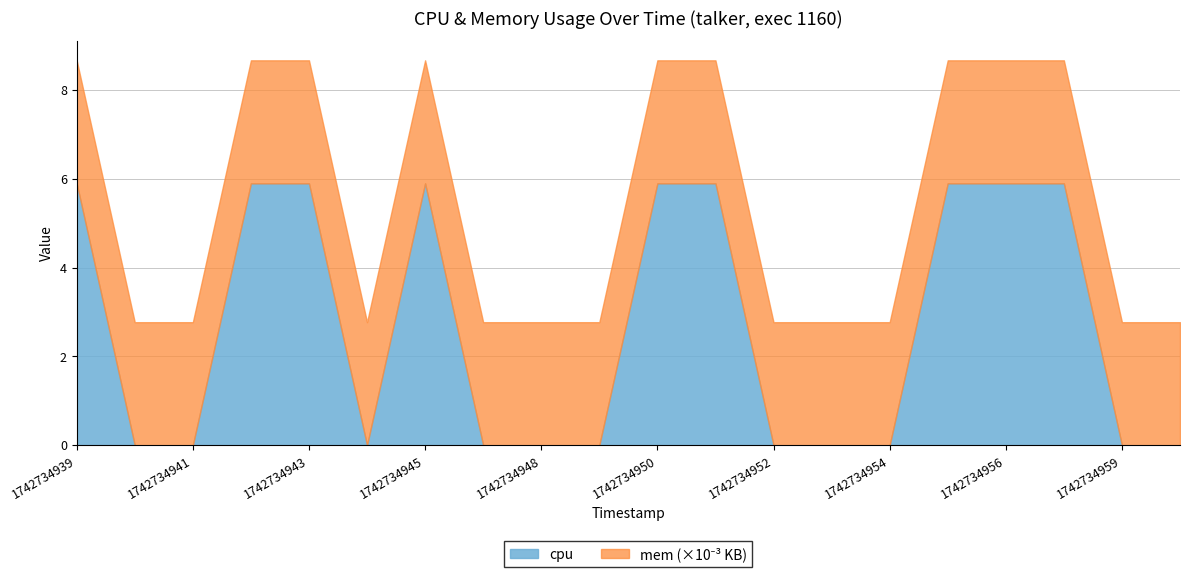

Reading left to right, what are all the values shown in this chart?

cpu: 1742734939=5.9	1742734940=0.0	1742734941=0.0	1742734942=5.9	1742734943=5.9	1742734944=0.0	1742734945=5.9	1742734946=0.0	1742734948=0.0	1742734949=0.0	1742734950=5.9	1742734951=5.9	1742734952=0.0	1742734953=0.0	1742734954=0.0	1742734955=5.9	1742734956=5.9	1742734957=5.9	1742734959=0.0	1742734960=0.0
mem: 1742734939=2772.0	1742734940=2772.0	1742734941=2772.0	1742734942=2772.0	1742734943=2772.0	1742734944=2772.0	1742734945=2772.0	1742734946=2772.0	1742734948=2772.0	1742734949=2772.0	1742734950=2772.0	1742734951=2772.0	1742734952=2772.0	1742734953=2772.0	1742734954=2772.0	1742734955=2772.0	1742734956=2772.0	1742734957=2772.0	1742734959=2772.0	1742734960=2772.0